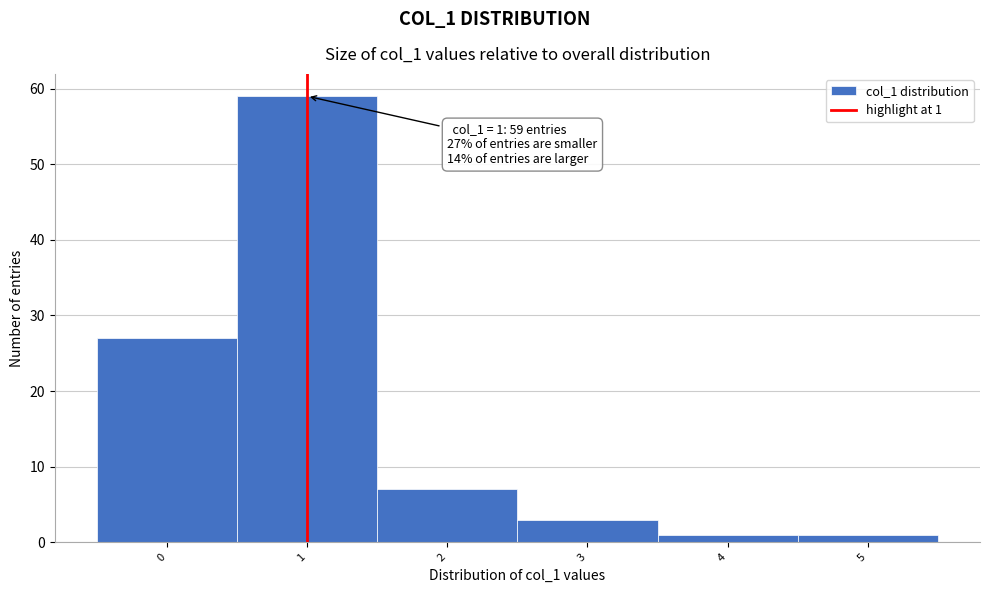

Reading right to left, extract all data points from this chart.

5=1	4=1	3=3	2=7	1=59	0=27